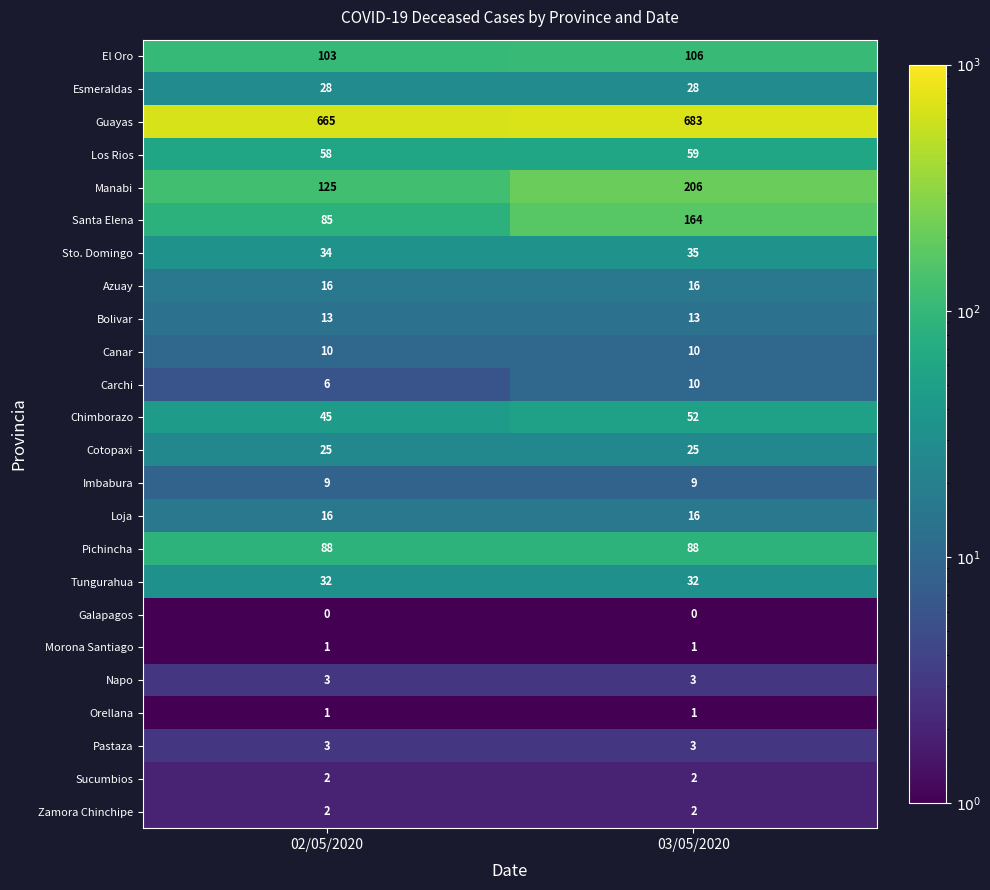

What is the total value across all series at 03/05/2020?

1564